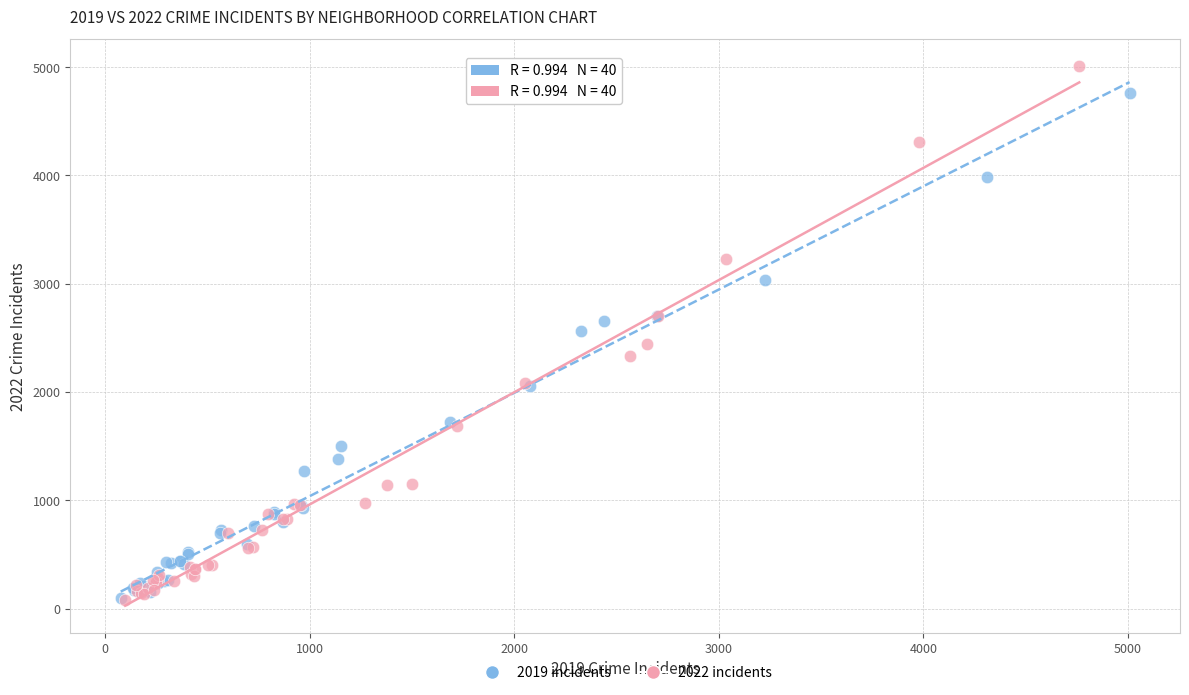

Which series reaches the maximum Y coordinate?

2022 incidents